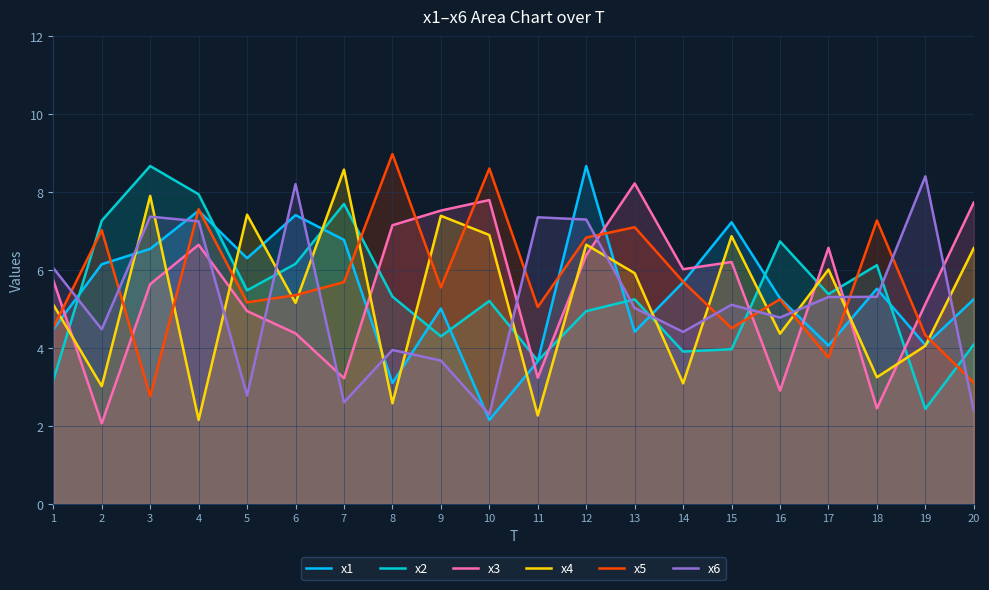

True or false: x3 has a value of 4.5 at 17.

False